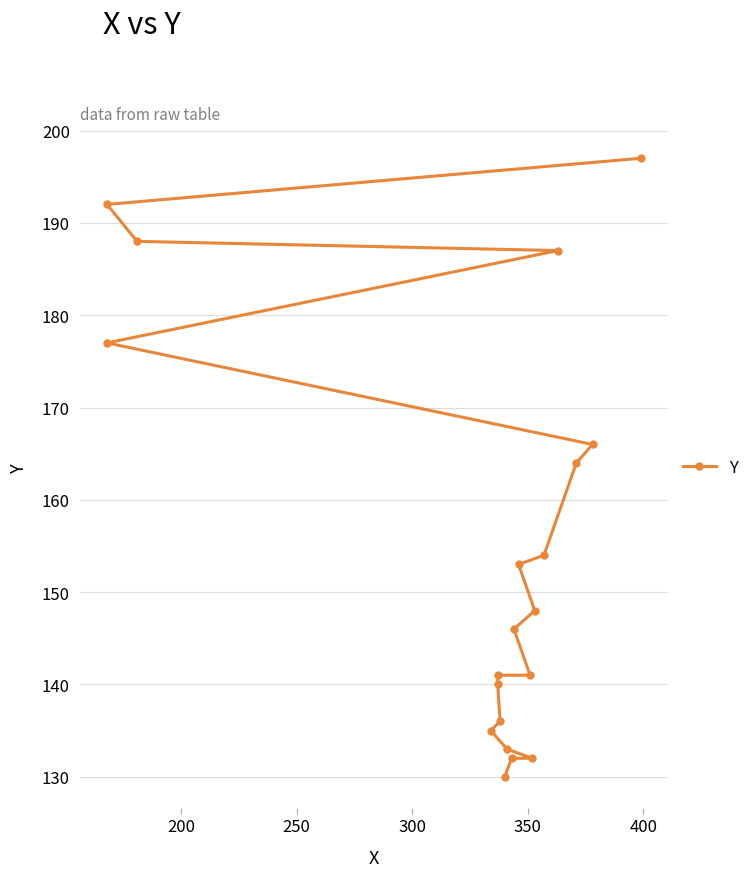

True or false: the data shows 93 at 17.

False